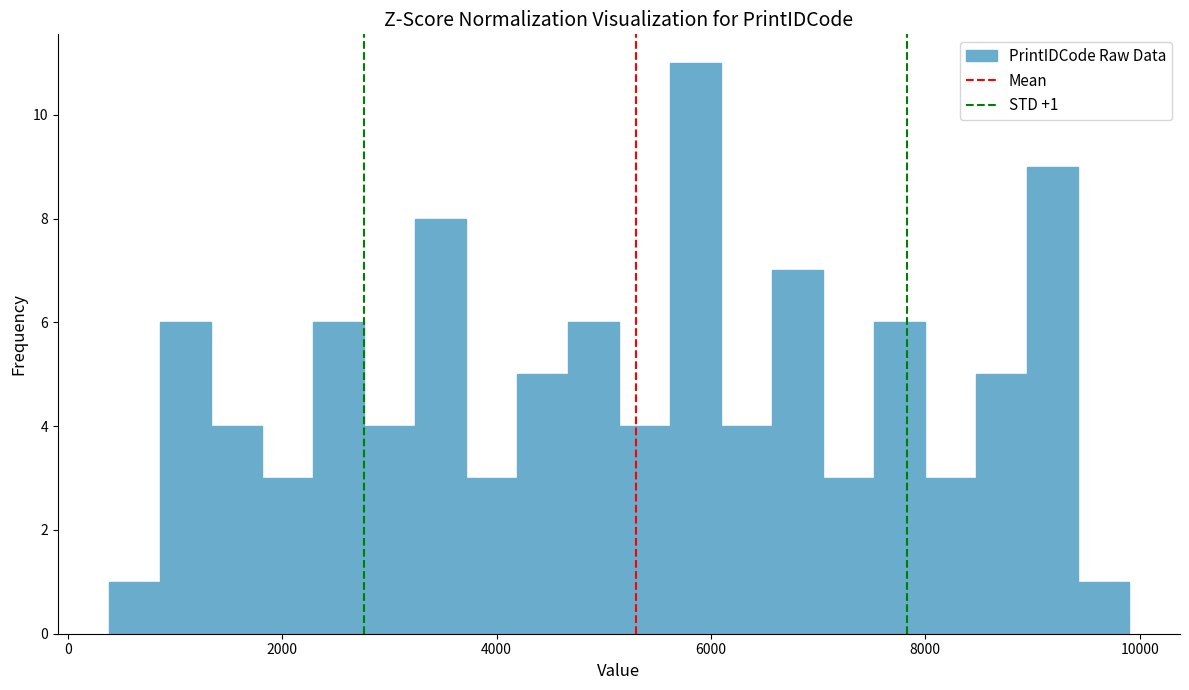

Read against the x-axis, roughly where is the centre of the tallest bar?

5800